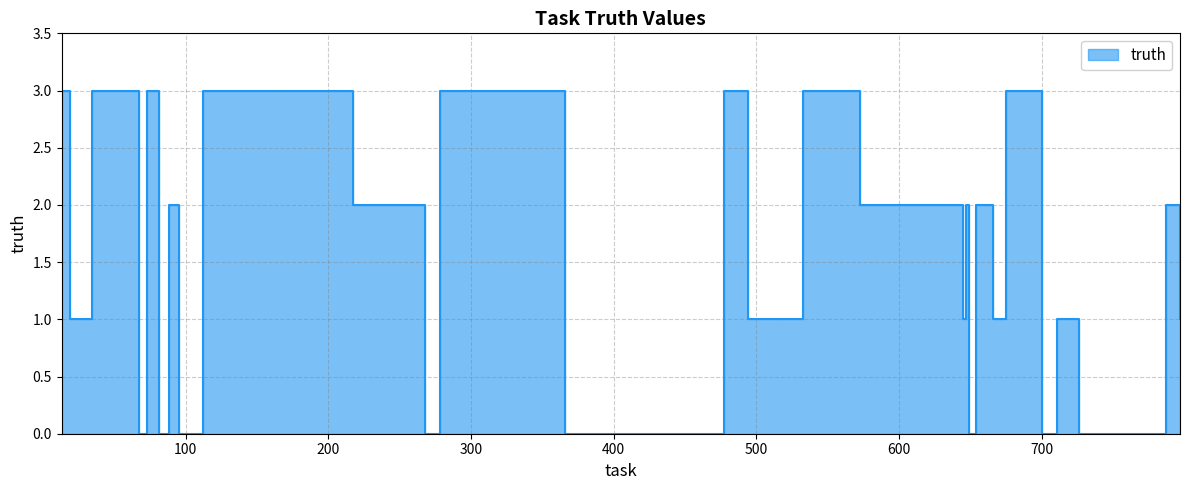

Where is the first local maximum?

73